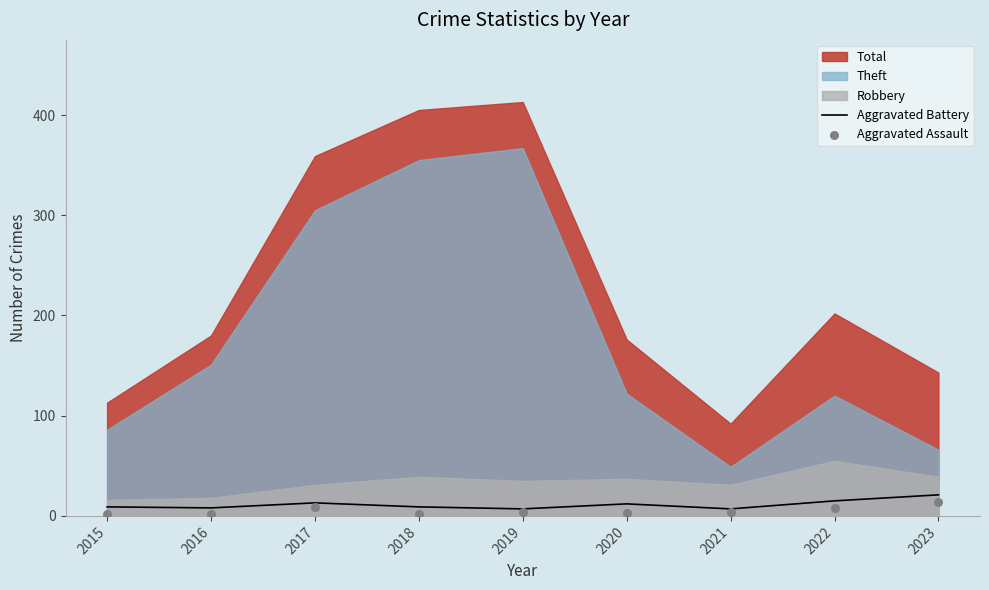

The Aggravated Battery series shows 13 at 2017. True or false?

True